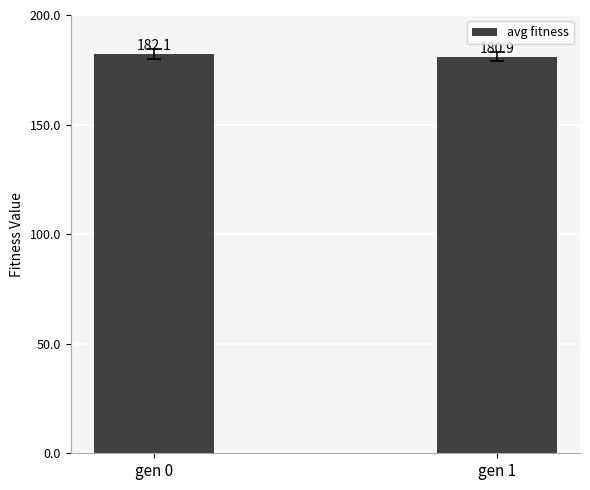

At which label is the value closest to 181?

gen 1